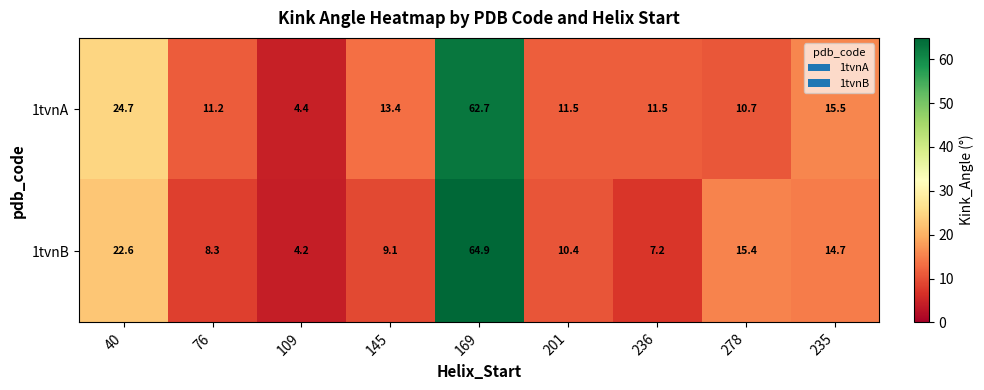

How many data points does each series have?

9